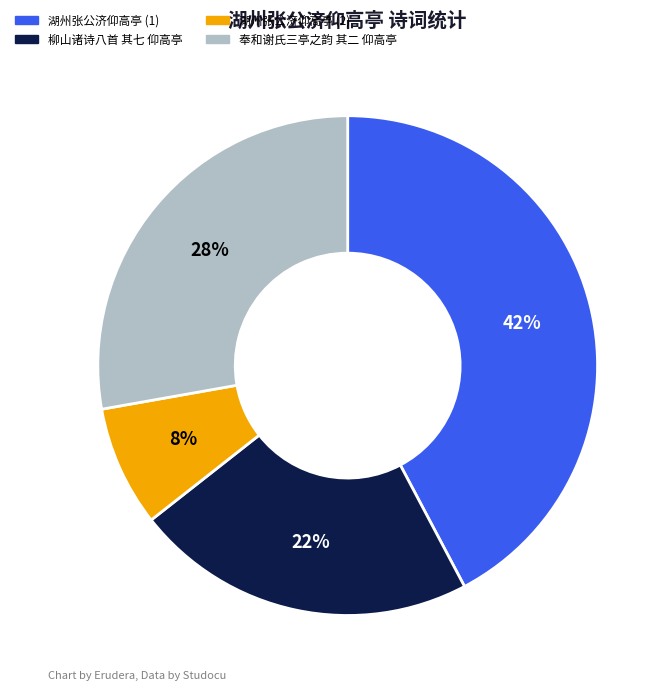

Is there any slice that represents more than half of the pie?

No